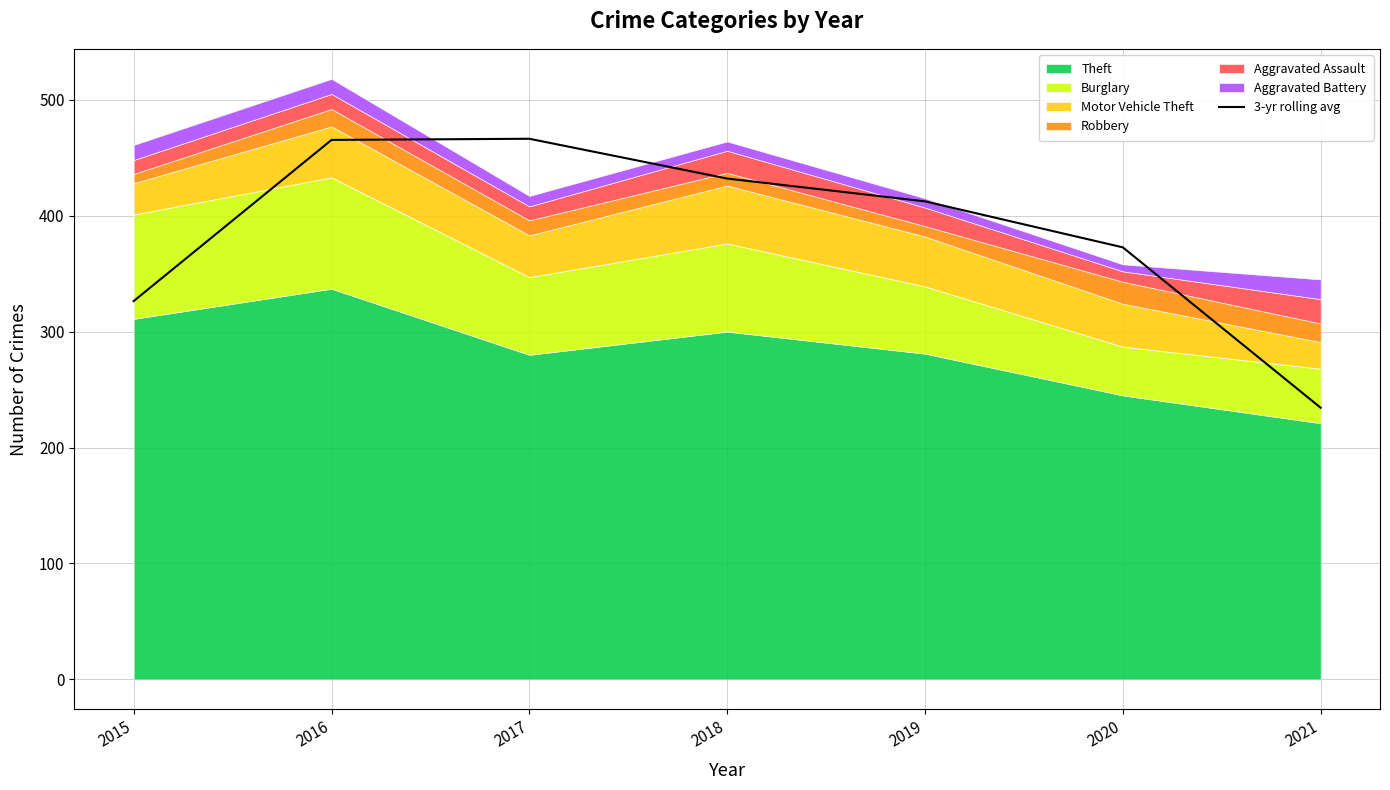

What is the change in value from 2015 to 2018?

+105.7